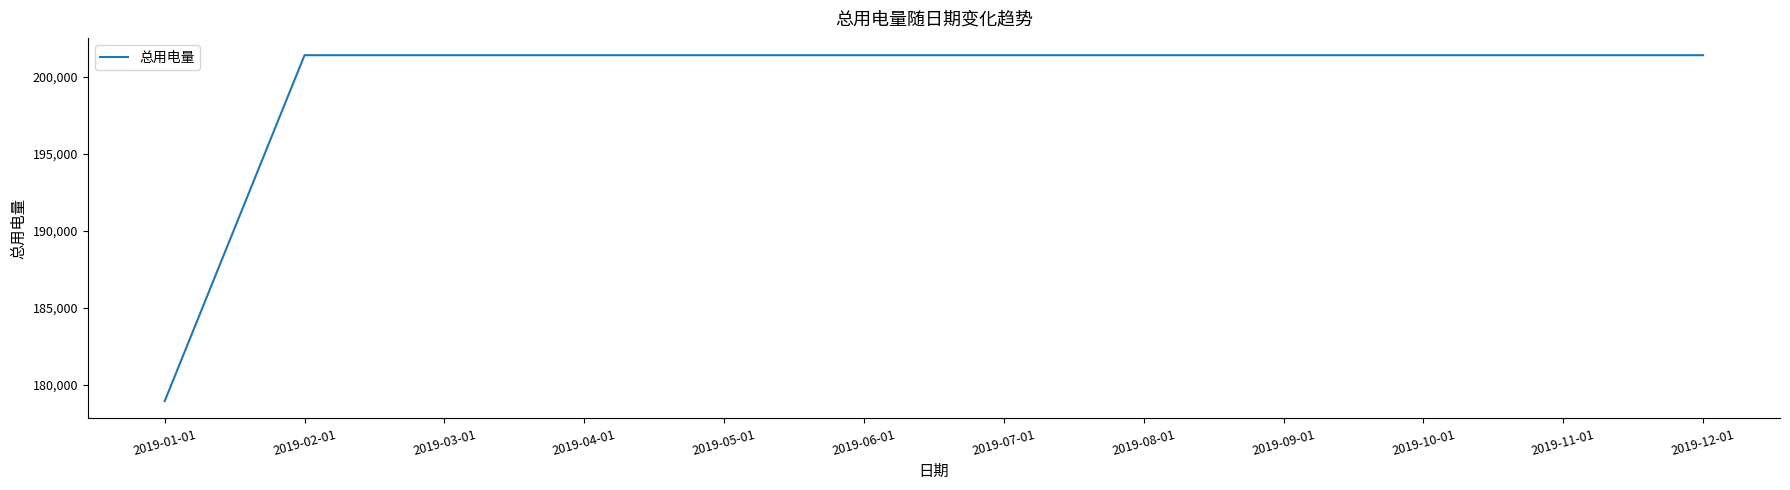

What is the approximate value at 2019-06-01?

201424.4